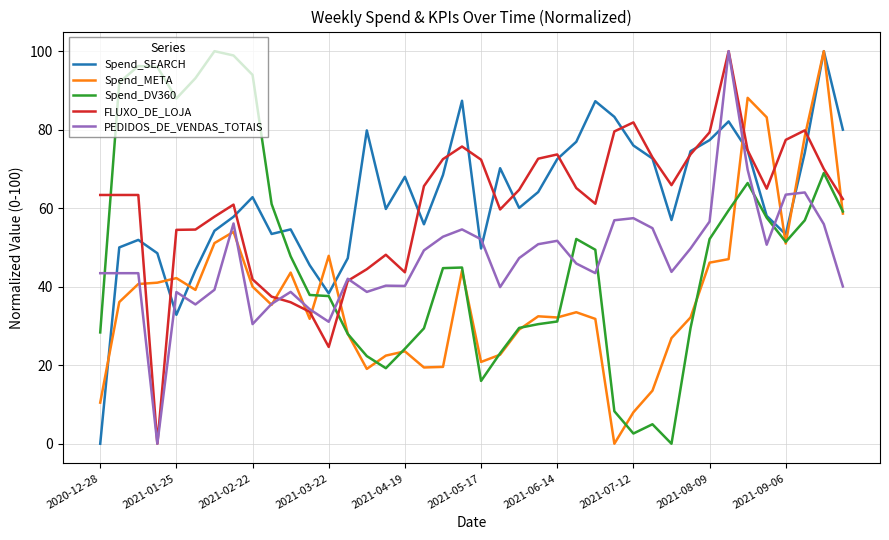

What is the maximum value shown in the chart?

100.0